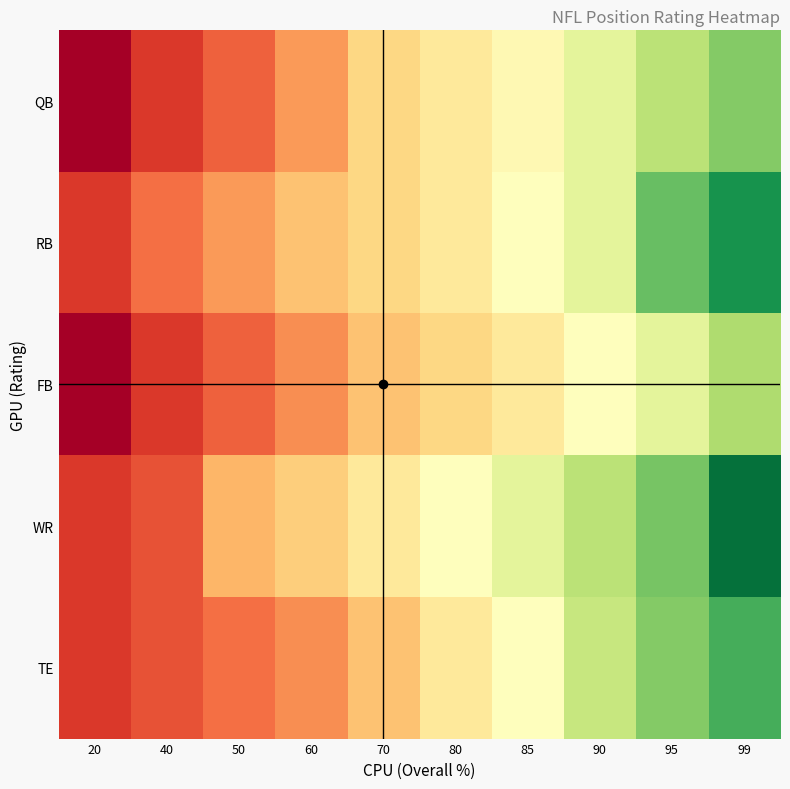

What is the total value across all series at 50?

326